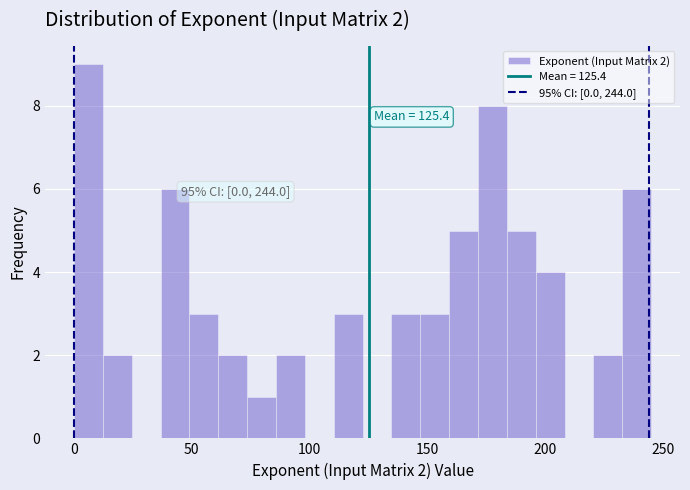

Around what value on the x-axis is the tallest bar? Give the approximate position of its centre, as read against the axis.

5